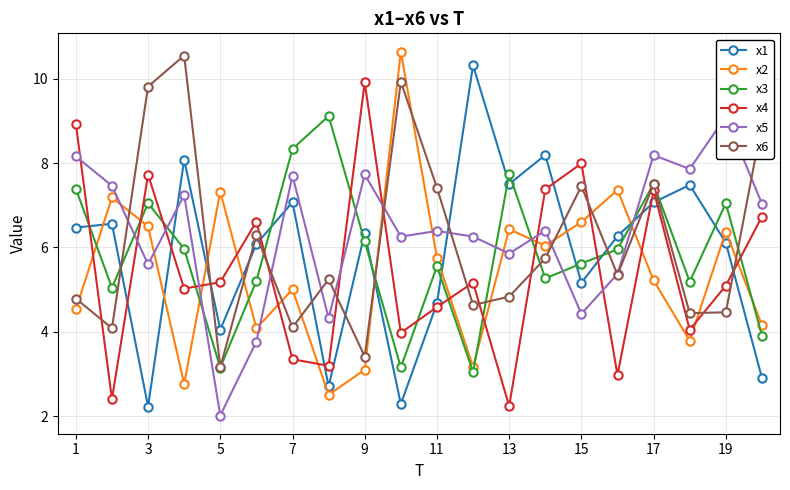

What is the value of the x3 point at the 14th from the left?

8.3